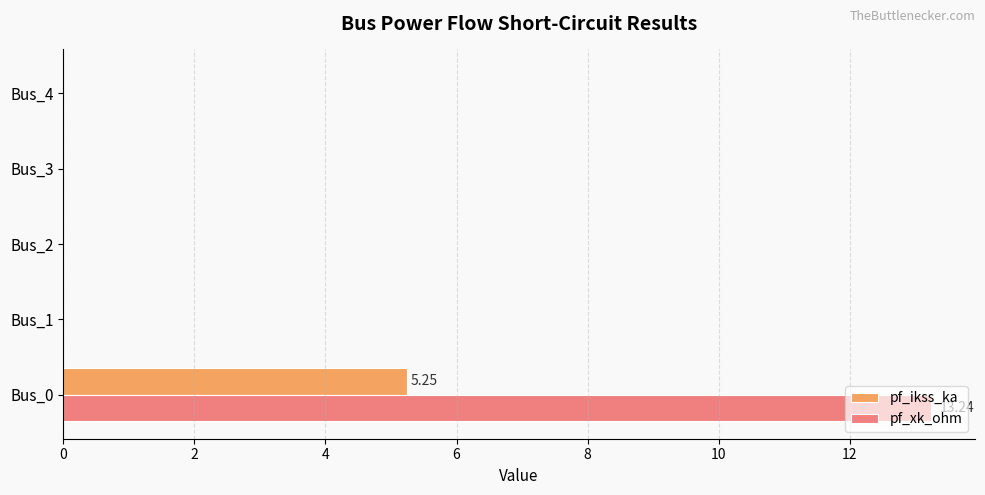

Which series has the largest total across all categories?

pf_xk_ohm